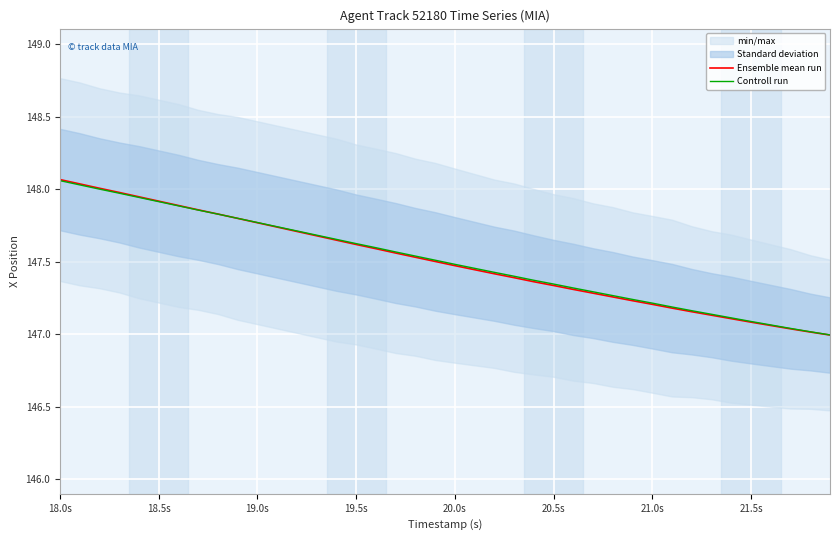

Which series has the widest spread of values?

Ensemble mean run